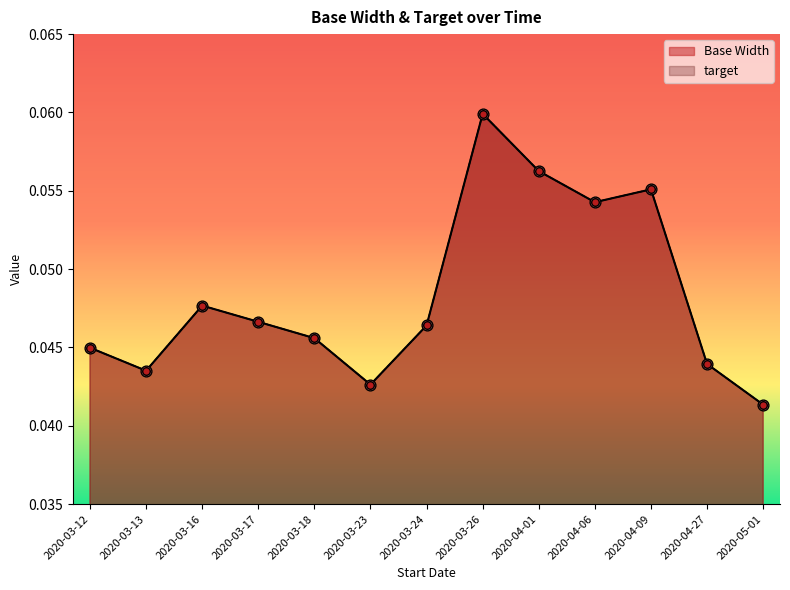

Which series contains the highest Y value?

Base Width